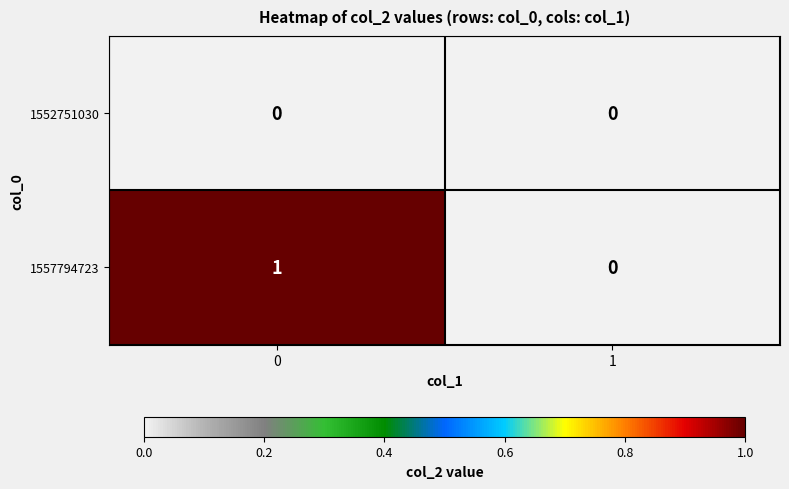

Is the value of 1552751030 at 0 greater than the value of 1557794723 at 0?

No